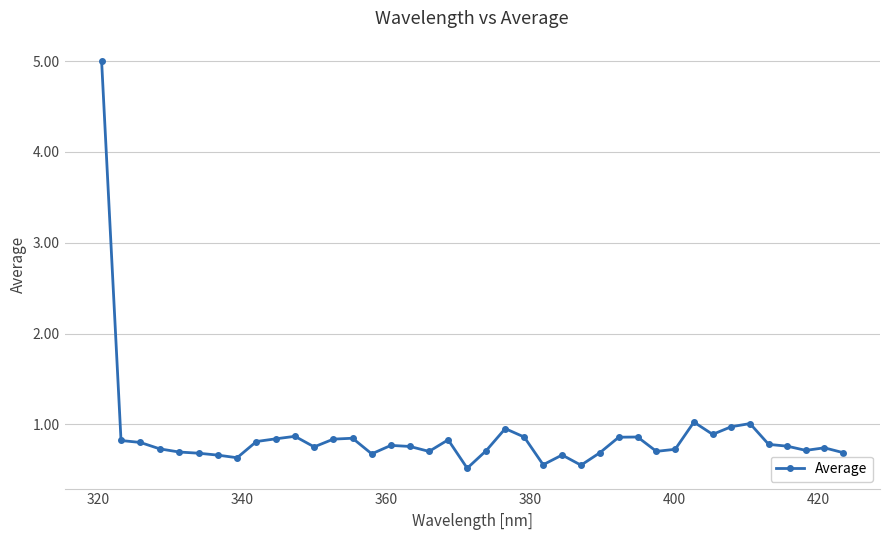

What is the value of the 36th point from the left?

0.8